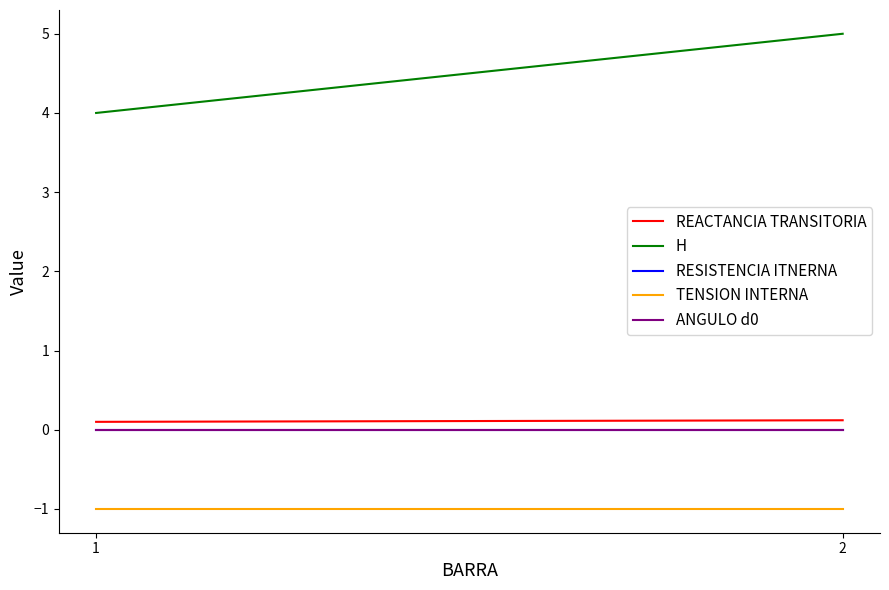

Which label corresponds to the largest value in the chart?

2